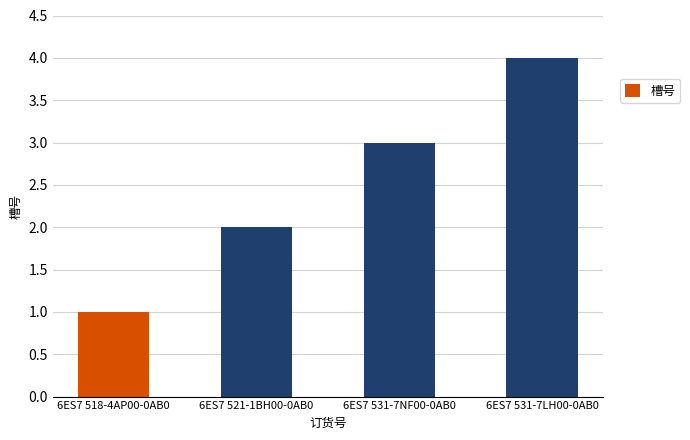

What is the label of the 1st bar from the right?

6ES7 531-7LH00-0AB0